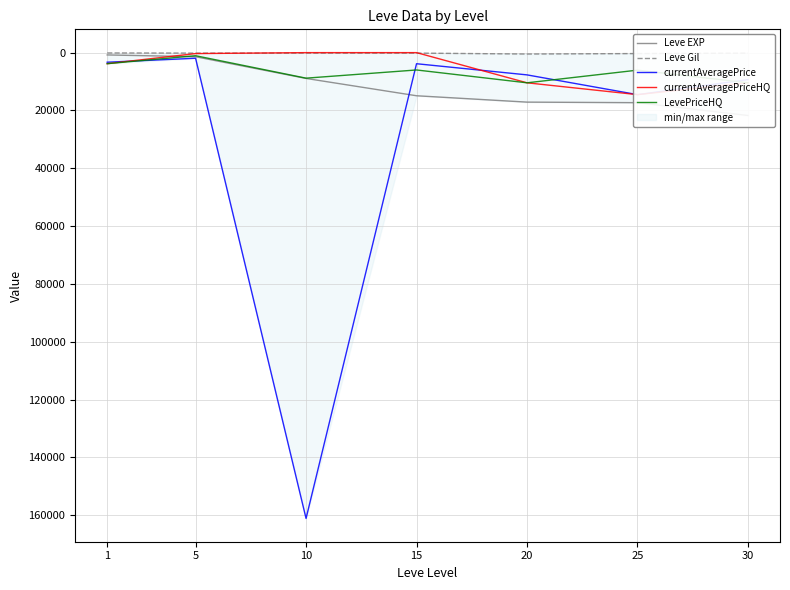

How many data points in currentAveragePrice are above 7698?

4